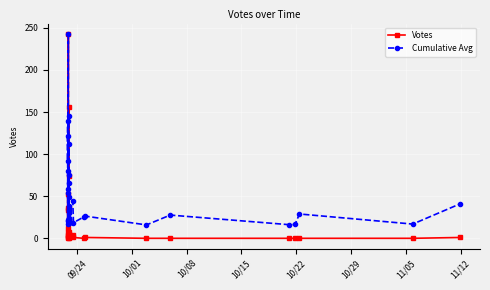

How many interior local valleys does the Cumulative Avg series have?

13